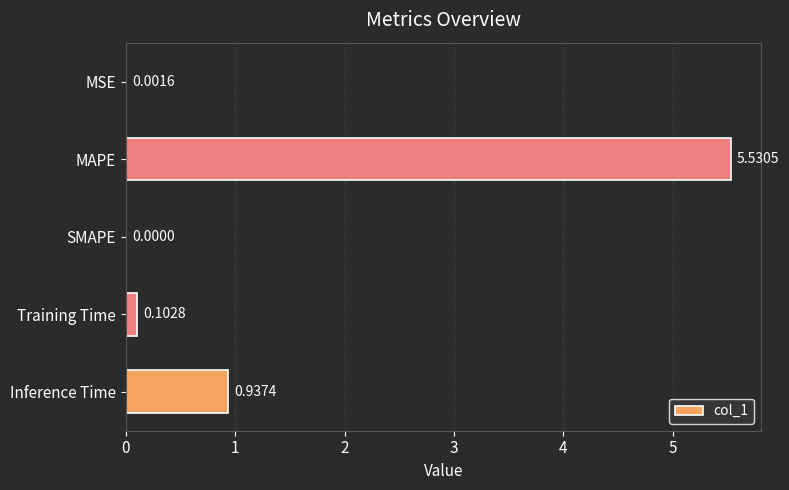

Where is the data nearest to the value 2?

Inference Time